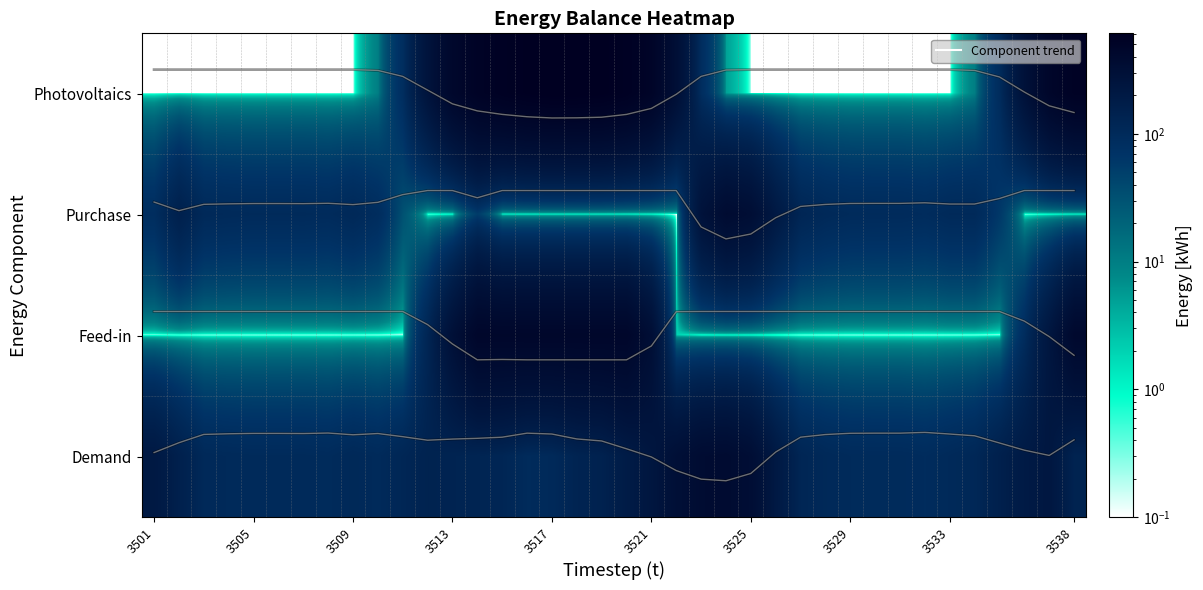

What is the difference between the maximum and minimum values in the Mean Demand series?

0.4